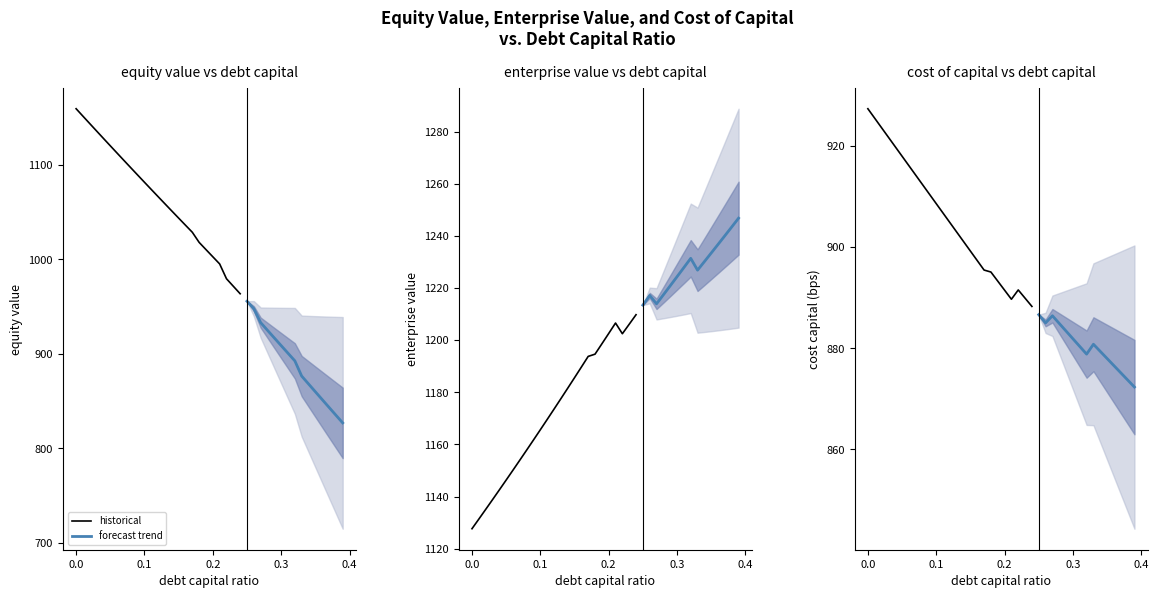

Where is the first local minimum for cost_capital?

21